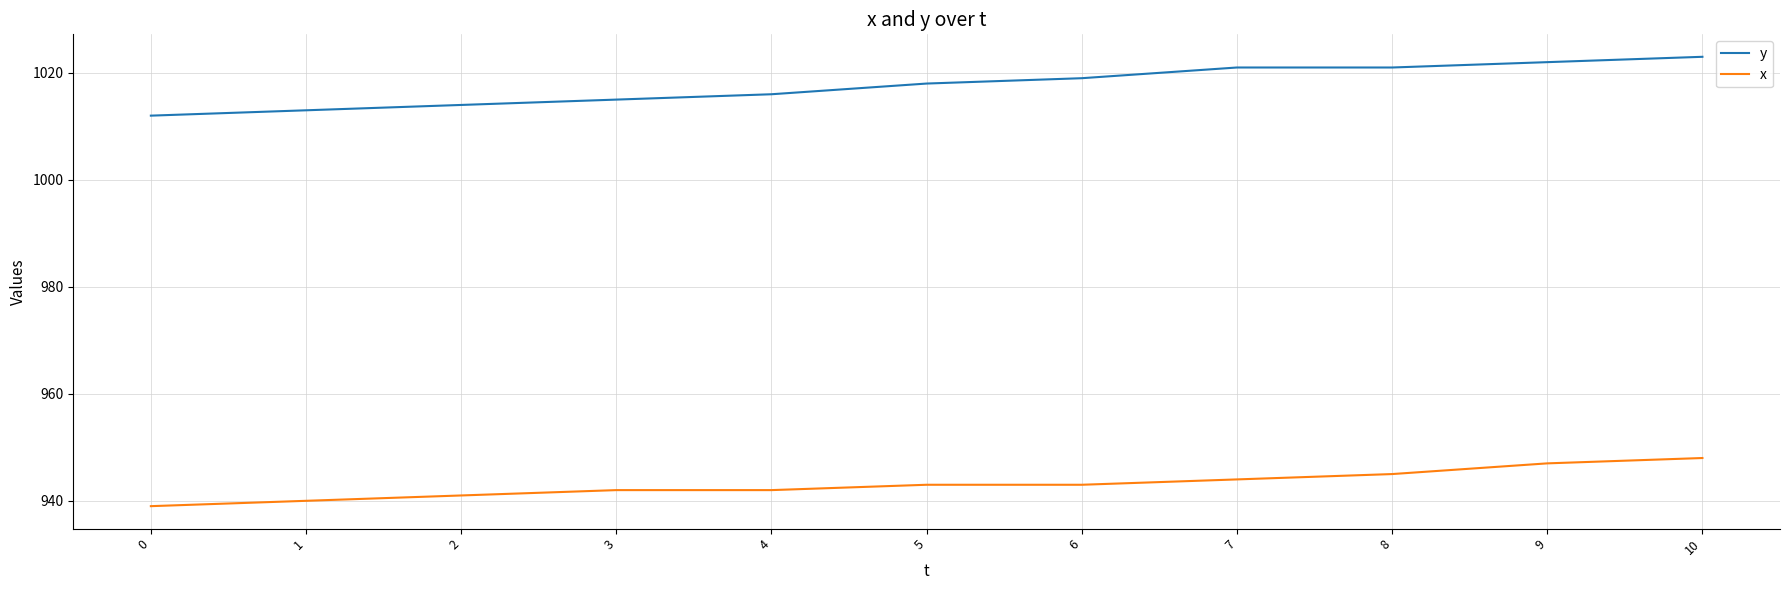

Which series has the widest spread of values?

y